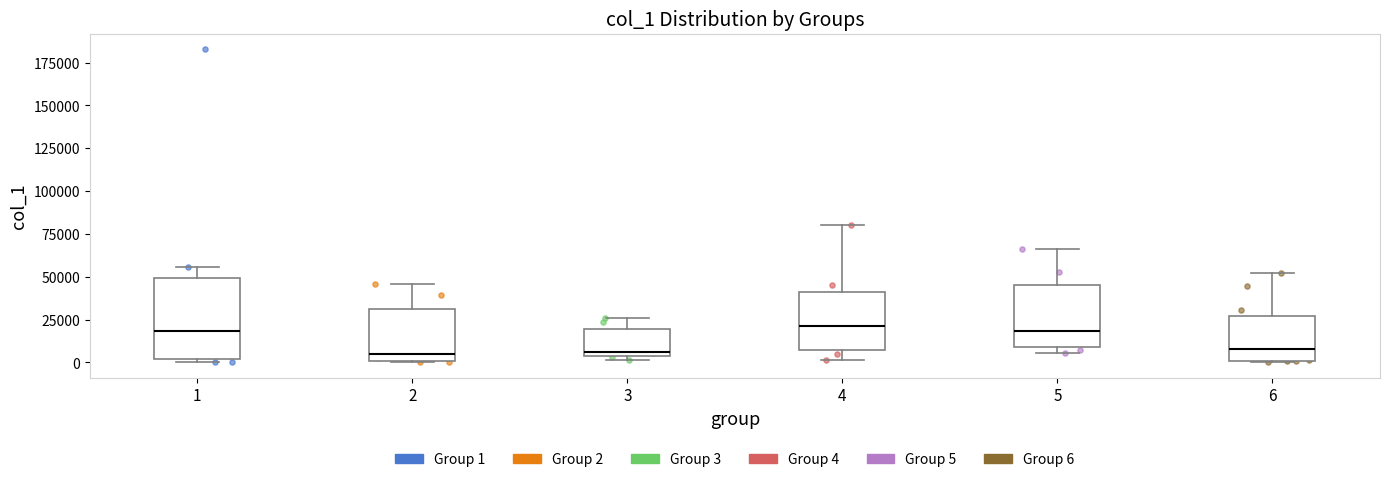

Comparing the boxes themselves (not the whiskers), which one is the tallest?

1